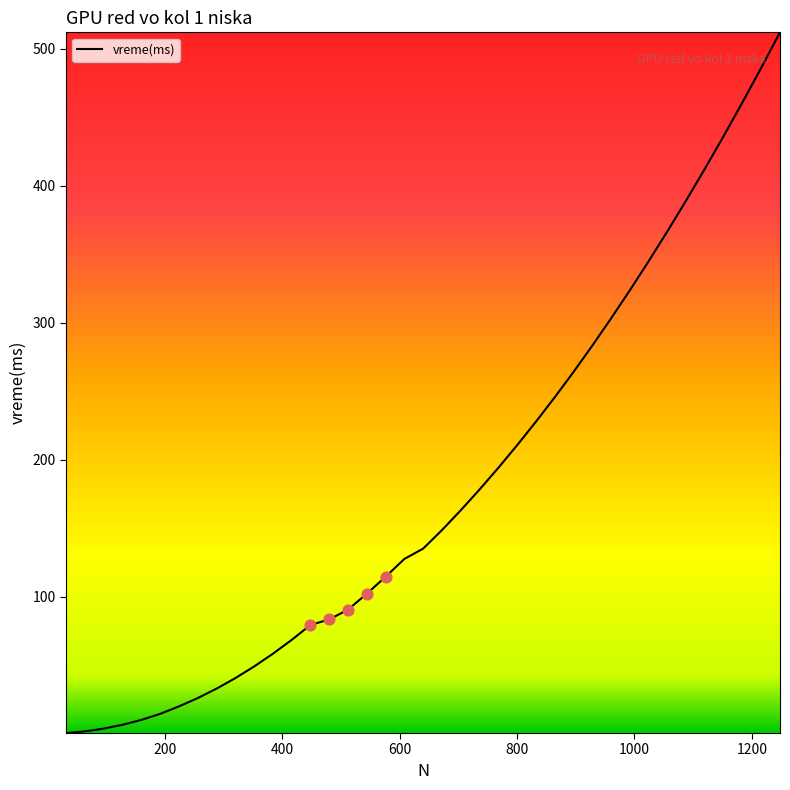

What is the greatest value displayed?

511.9